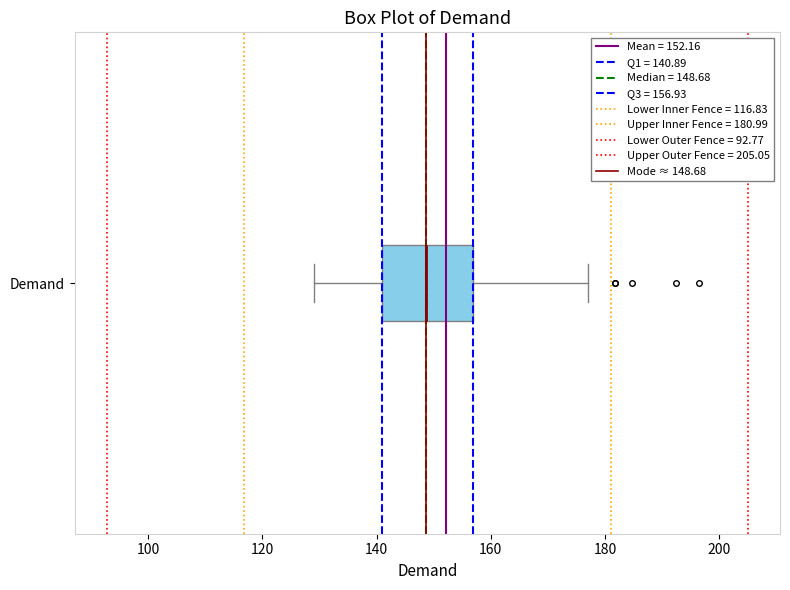

Transcribe this box plot: give where the median line is, the range the box spans, and where the two whiskers end, as read against the x-axis. The values are not printed on the chart, so give them approximately, as read against the axis.

median 148, box 140 to 156, whiskers 130 to 176